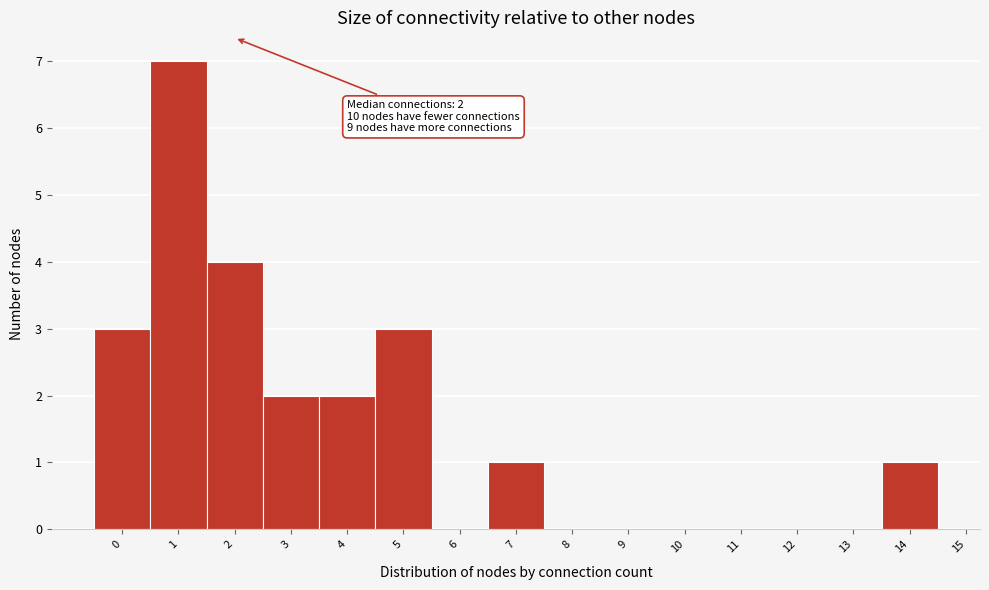

Over which range of the x-axis is the bar tallest?

0.5 to 1.5